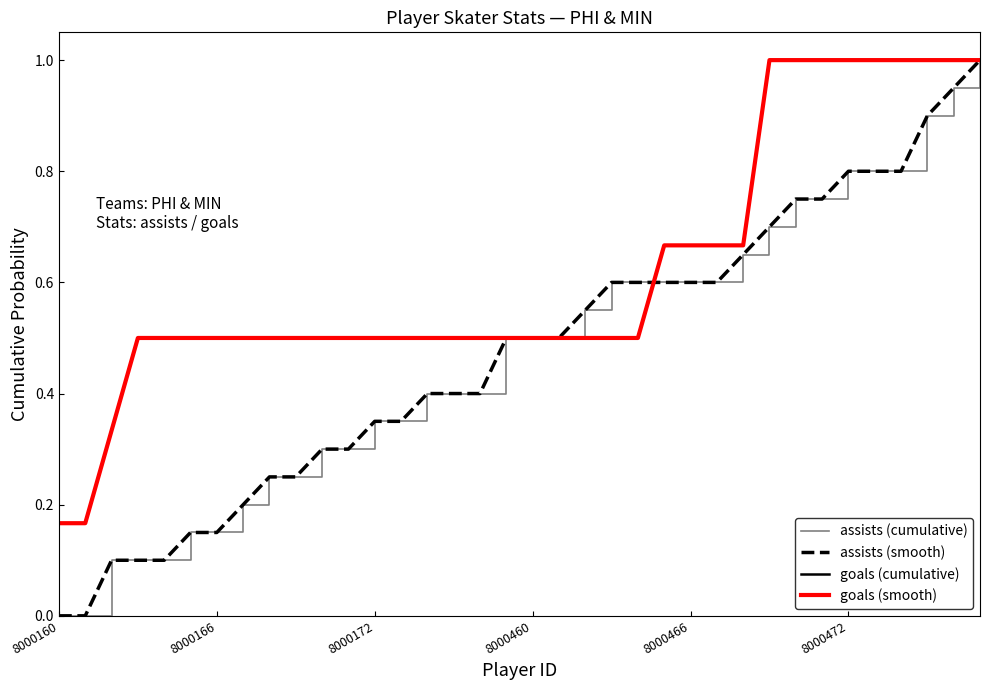

True or false: assists (smooth) and assists (cumulative) intersect in this chart.

False